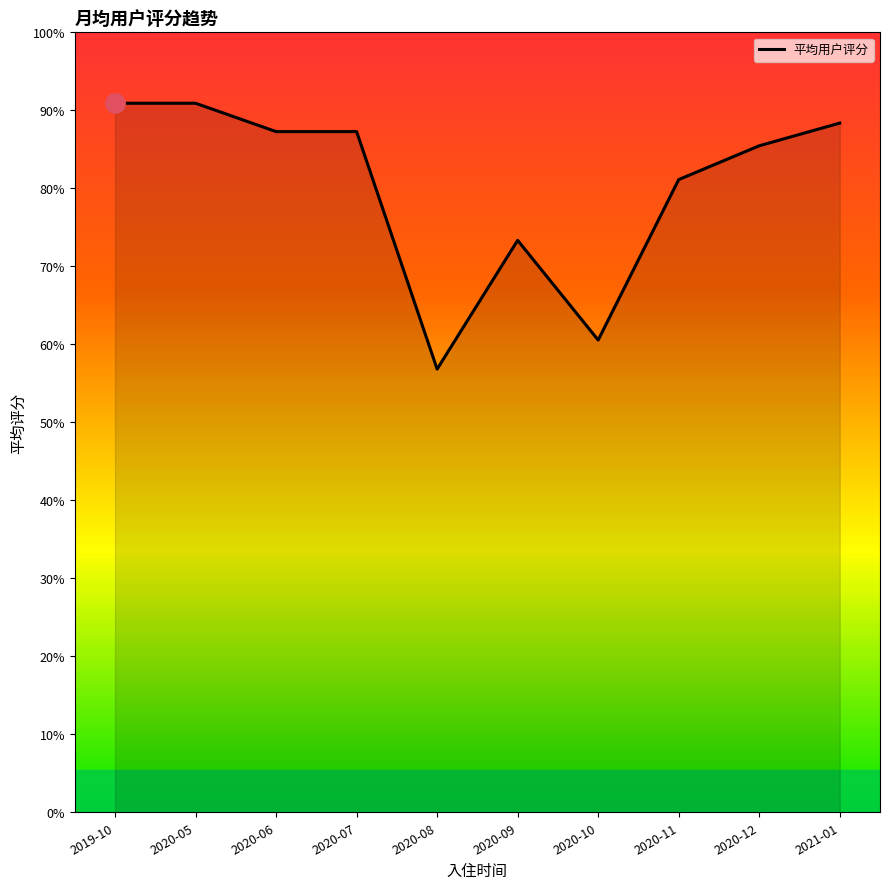

Is this an area chart (filled region under the line)?

Yes